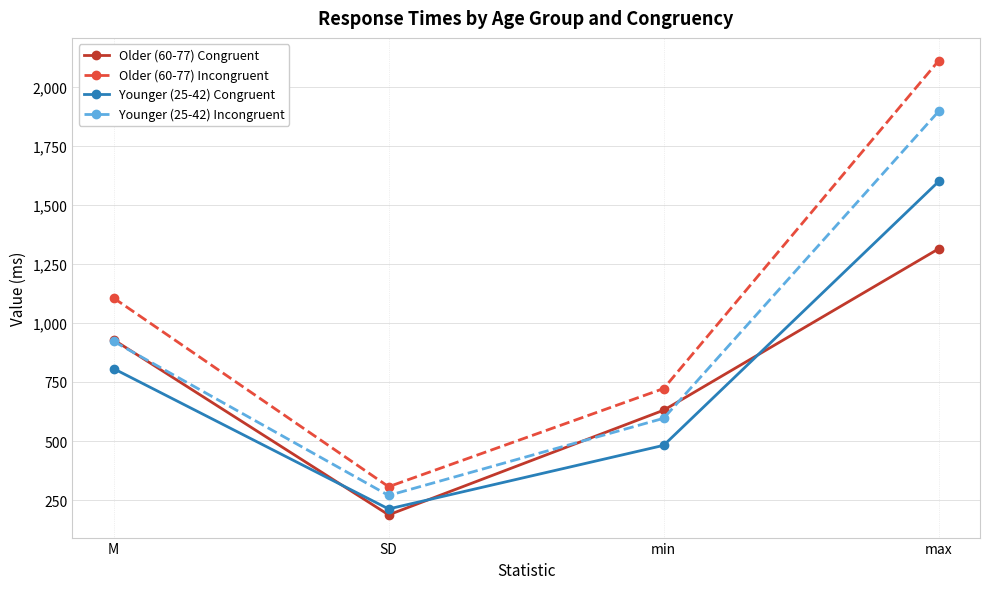

Which series has the largest total across all categories?

Older (60-77) Incongruent